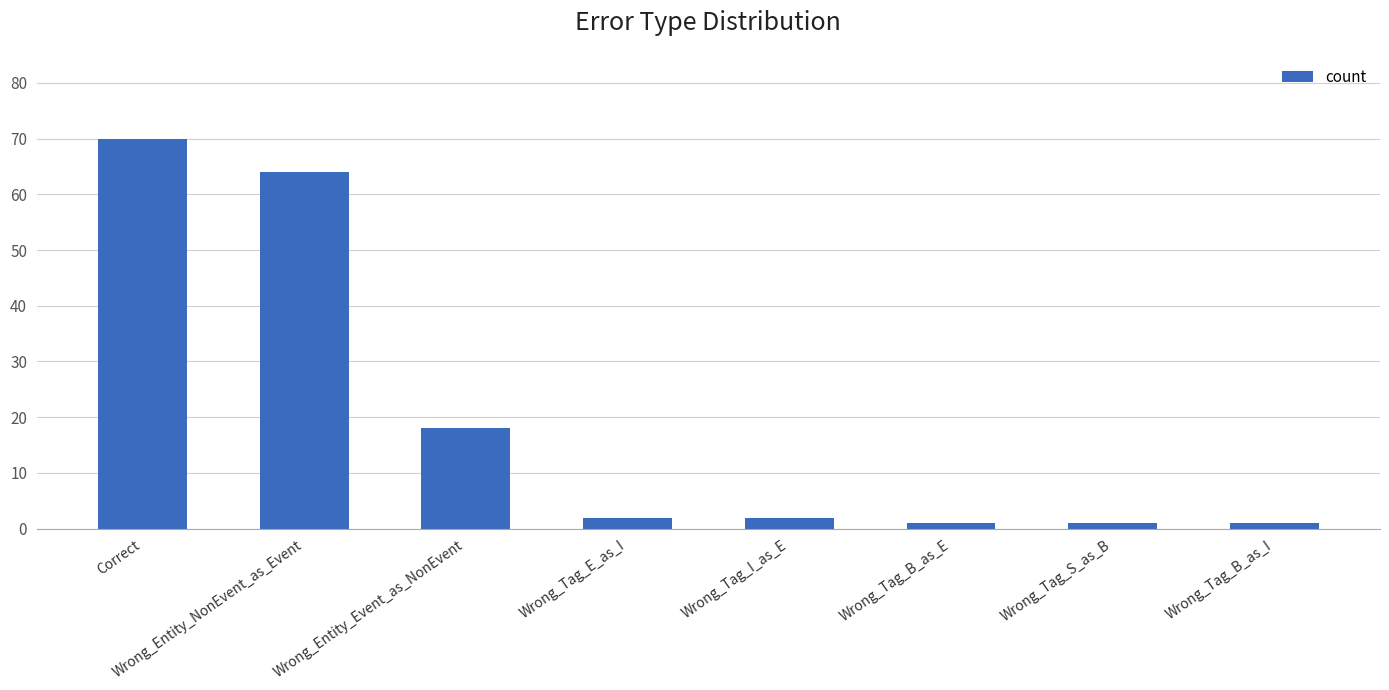

What is the difference between the maximum and second lowest values?

69